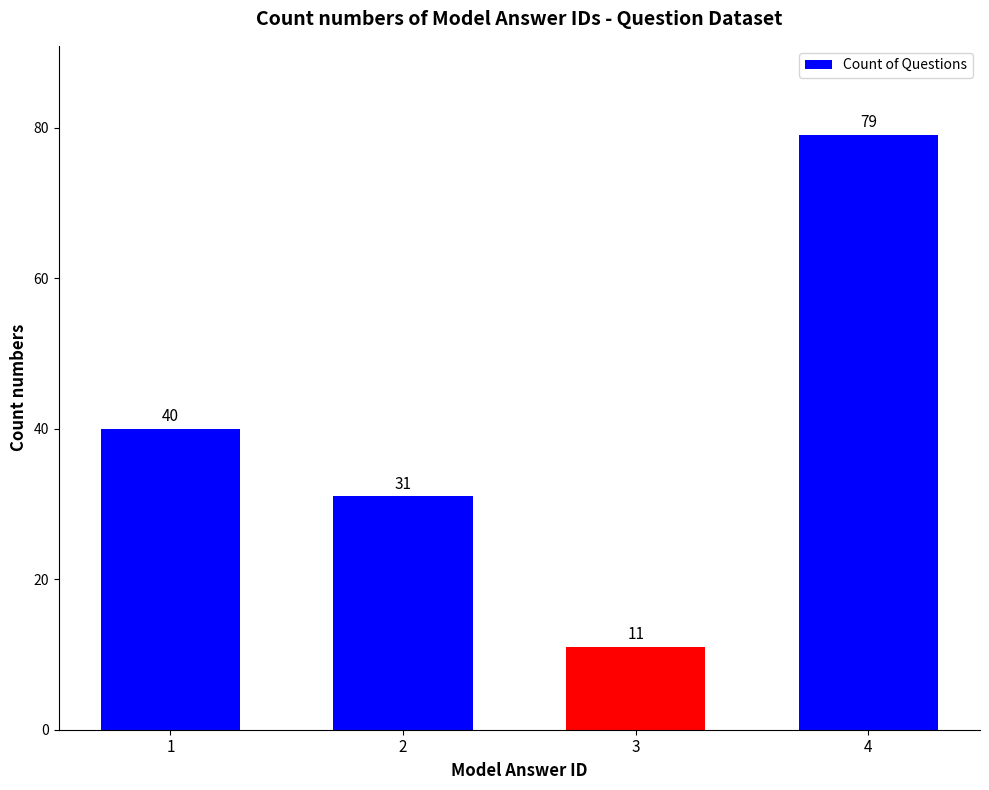

Which category has the highest value across all series?

4